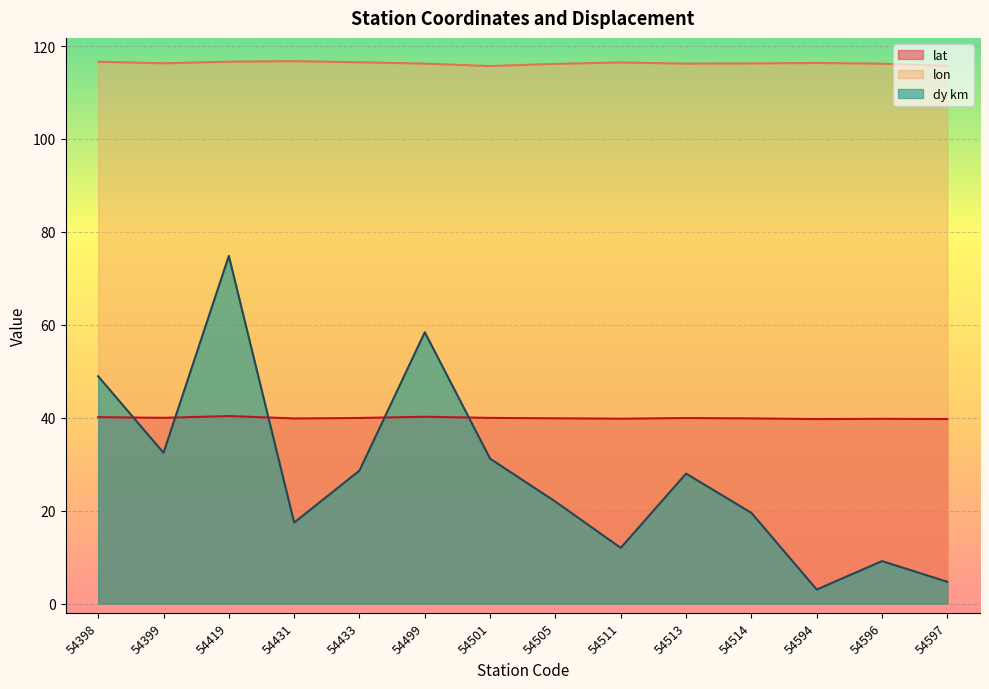

What are all the series names shown in the legend?

lat, lon, dy km